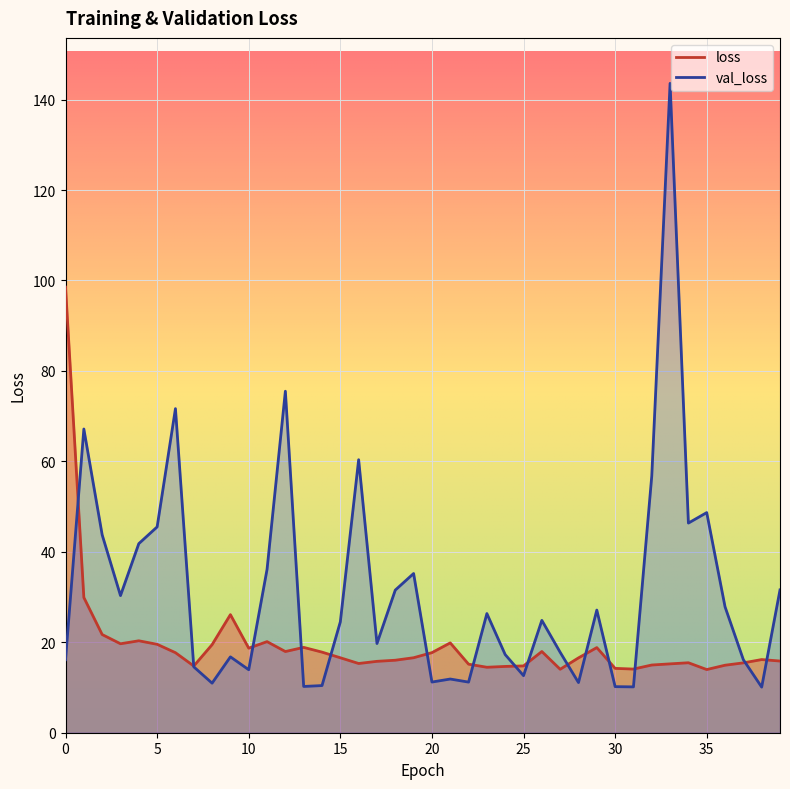

How many lines are shown in the chart?

2